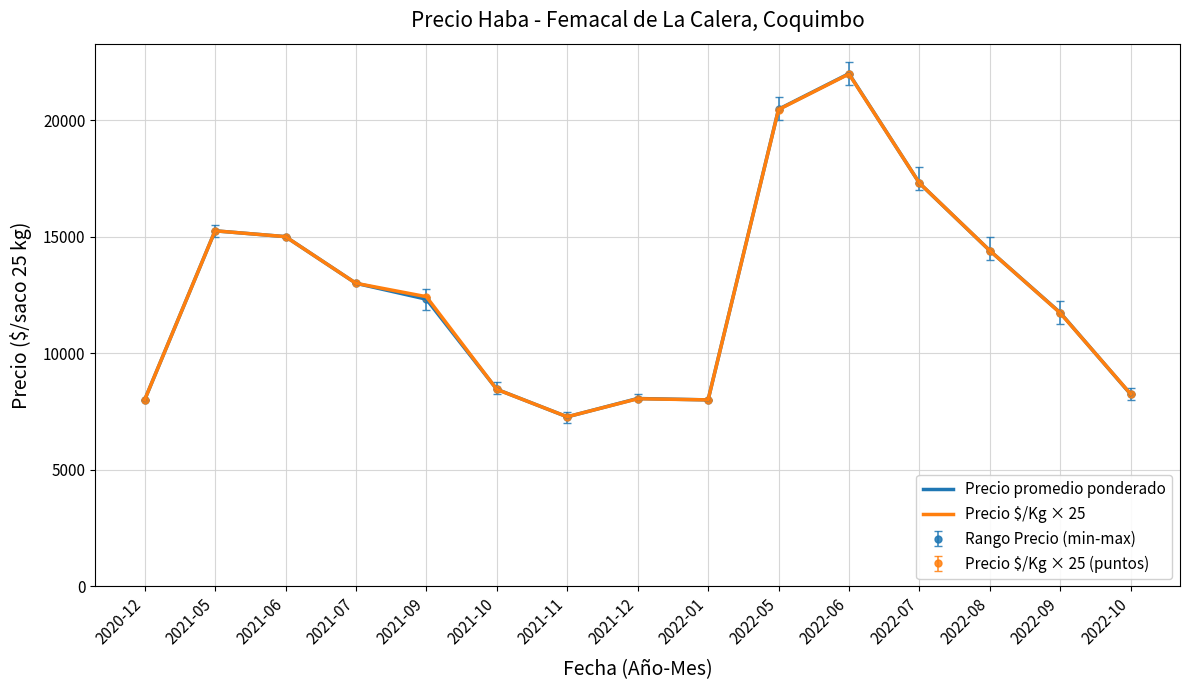

What is the spread (max minus min) of values at 2022-07?

3